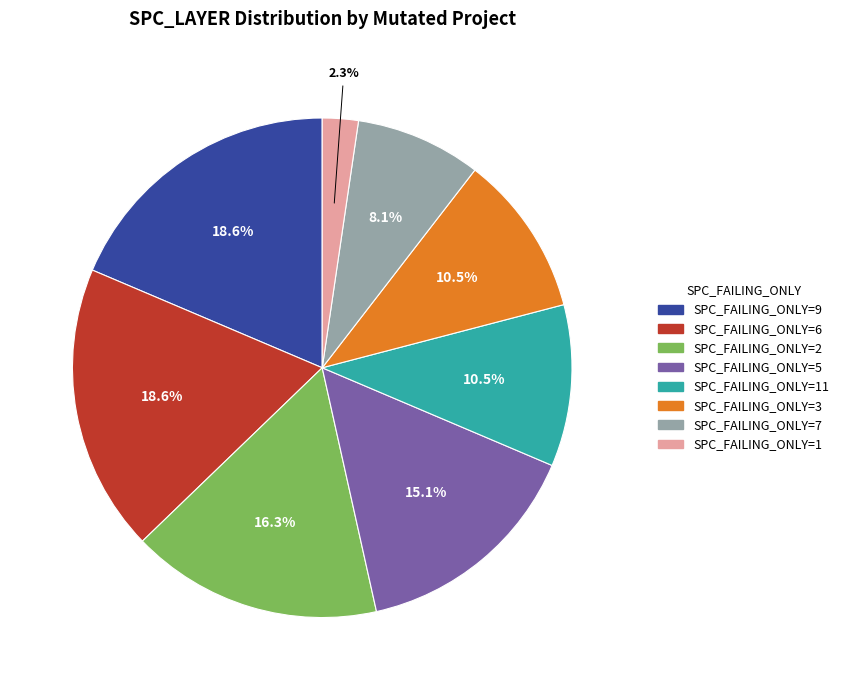

What is the smallest slice in the pie chart?

SPC_FAILING_ONLY=1